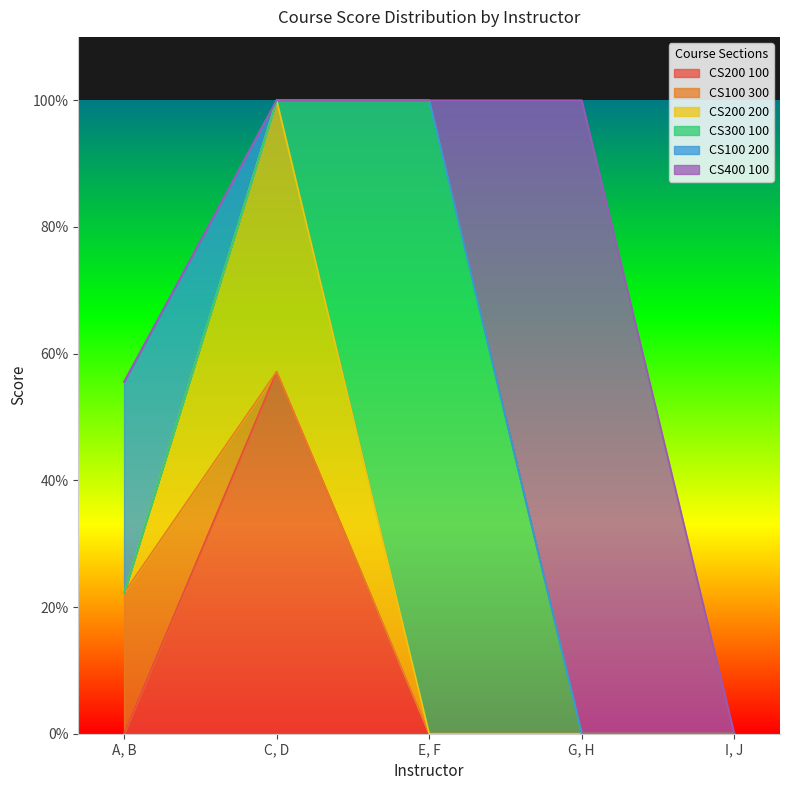

How many CS100 300 values are between 0 and 1?

5